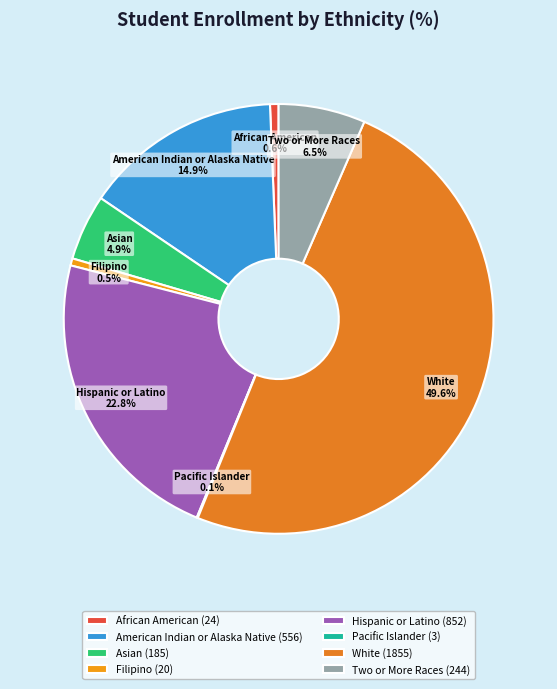

Is Asian 4.9% the majority of the pie?

No